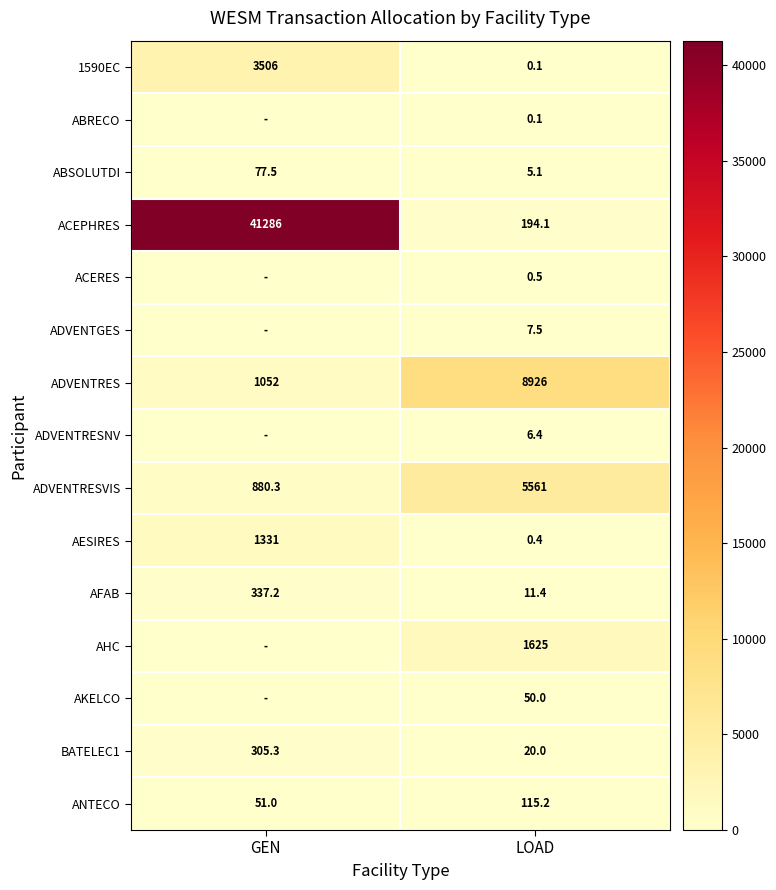

At which label does BATELEC1 first exceed 305?

GEN